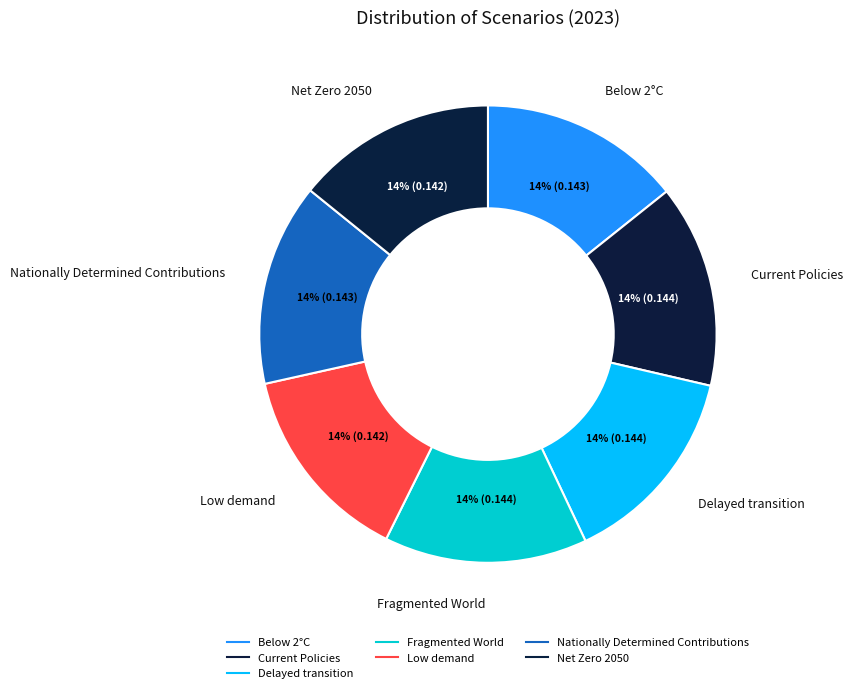

How many slices are in this pie chart?

7